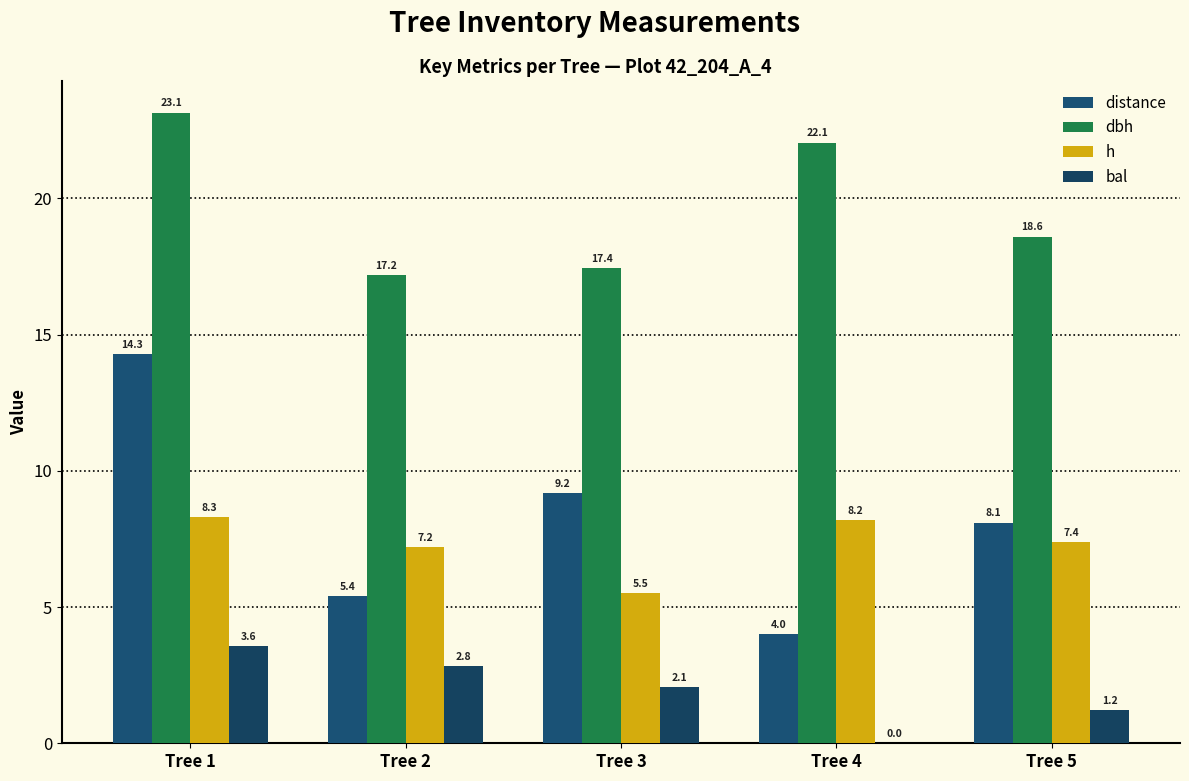

What are all the series names shown in the legend?

distance, dbh, h, bal